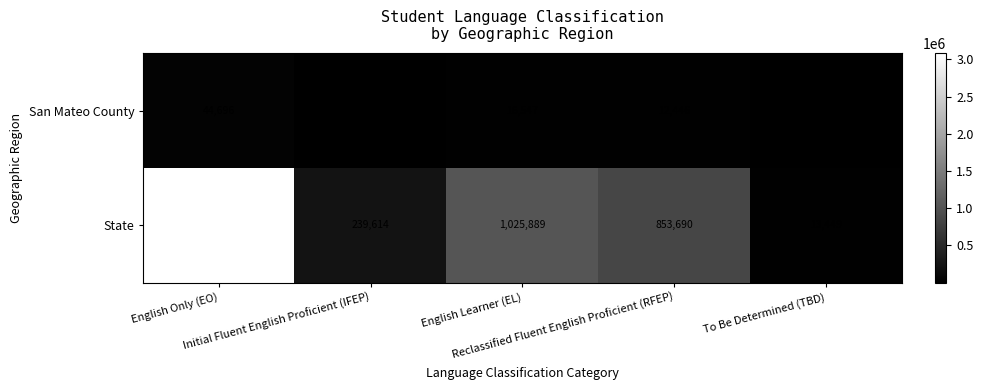

What is the total value across all series at Reclassified Fluent English Proficient (RFEP)?

866136